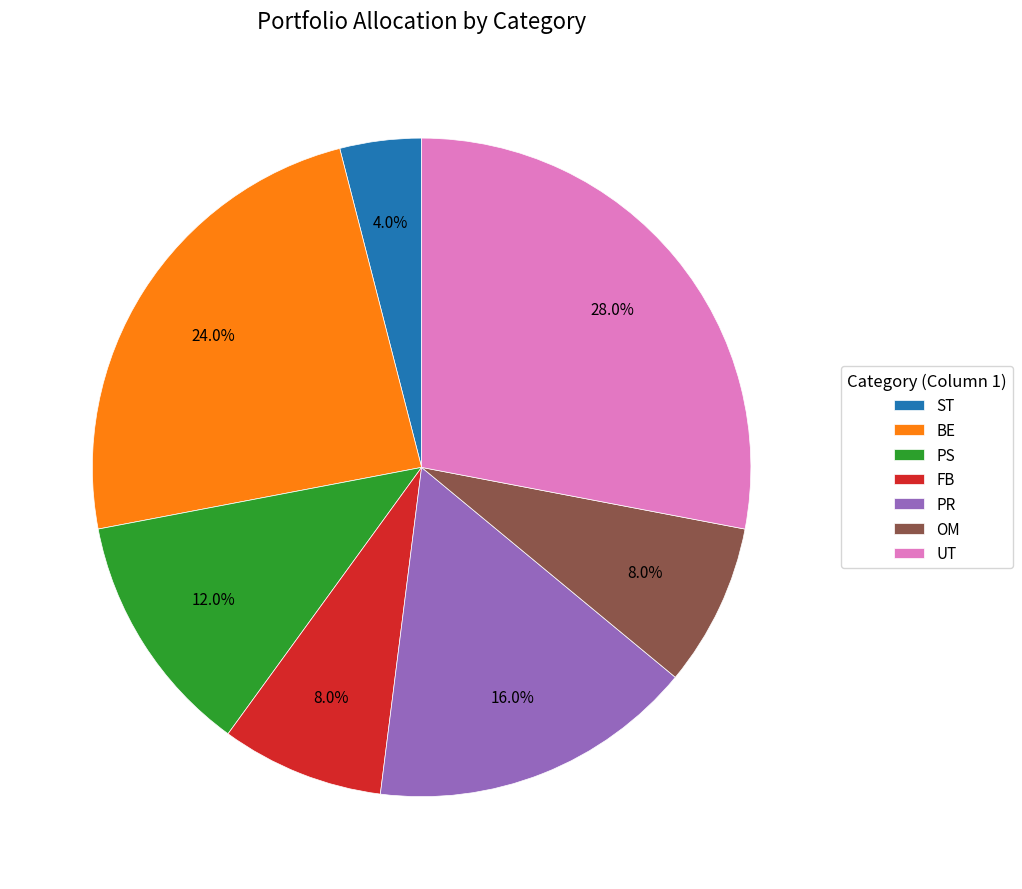

Is the sum of ST and BE greater than half?

No